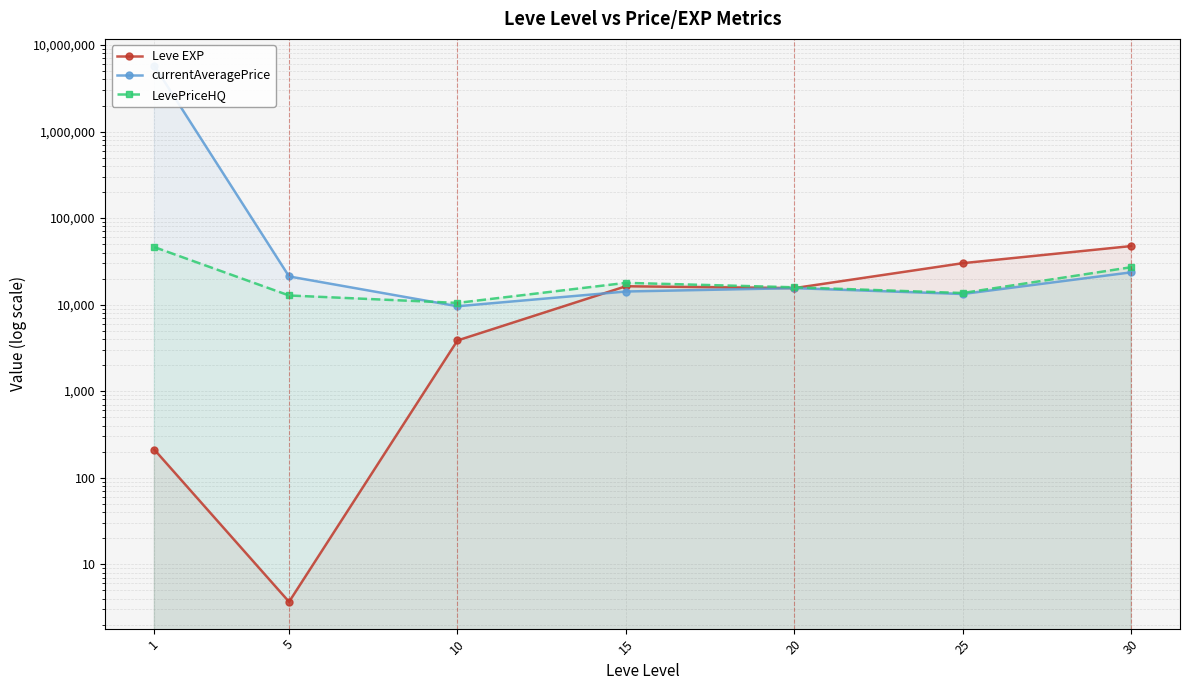

Read the Leve EXP value at 30.

47467.5